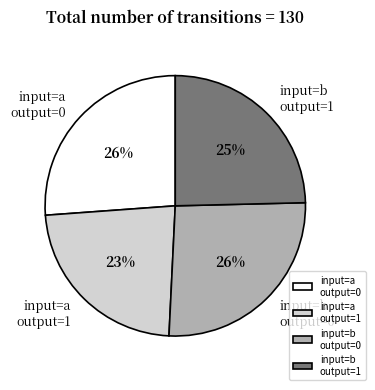

Is the sum of input=b output=1 and input=a output=0 greater than half?

Yes